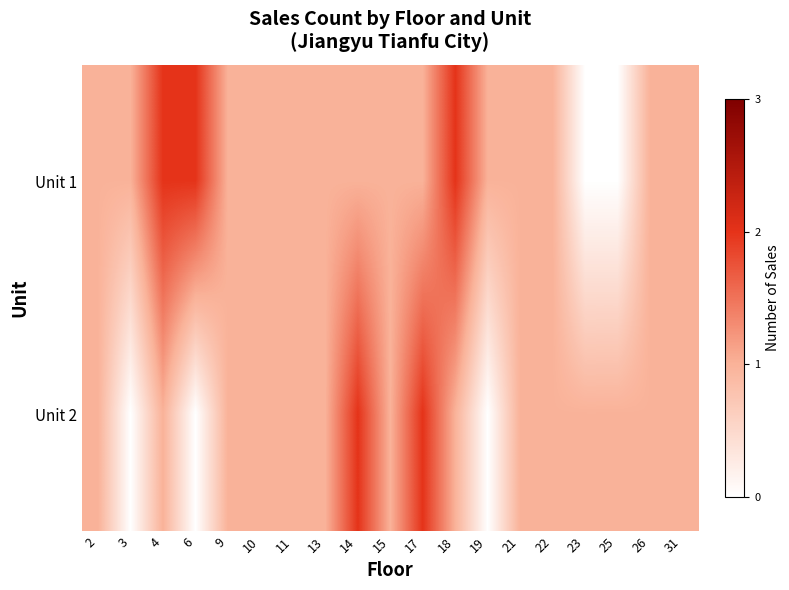

Count the number of data series in this chart.

2